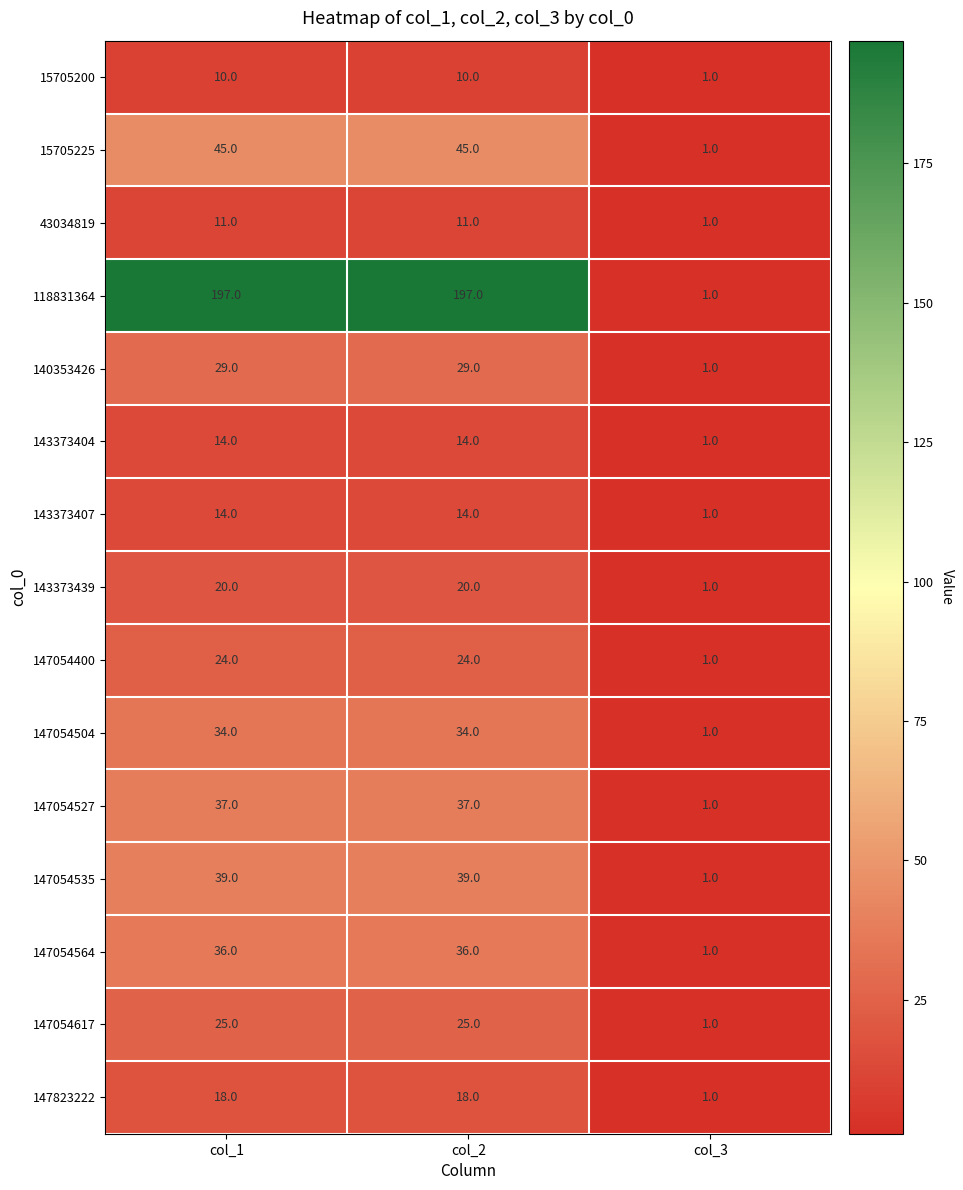

Where is 147054564 nearest to the value 18?

col_3